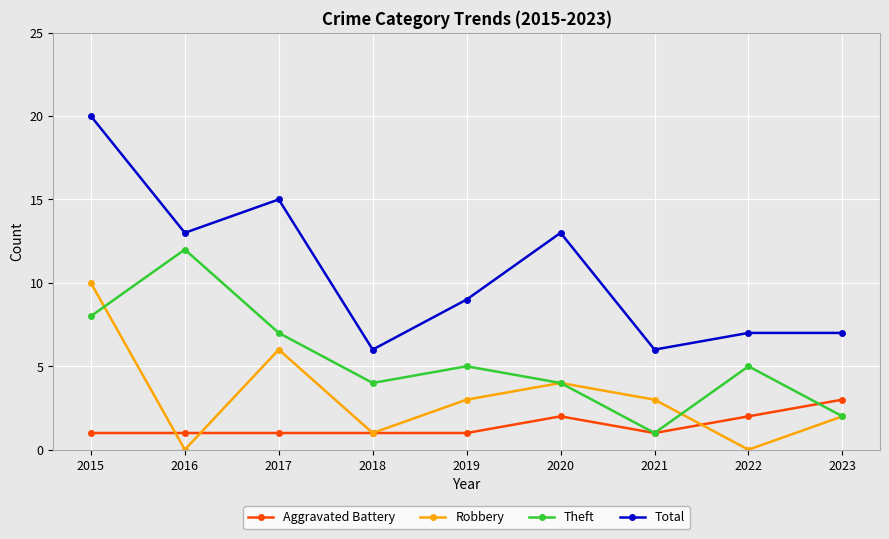

Reading left to right, list all the values displayed in this chart.

Aggravated Battery: 2015=1	2016=1	2017=1	2018=1	2019=1	2020=2	2021=1	2022=2	2023=3
Robbery: 2015=10	2016=0	2017=6	2018=1	2019=3	2020=4	2021=3	2022=0	2023=2
Theft: 2015=8	2016=12	2017=7	2018=4	2019=5	2020=4	2021=1	2022=5	2023=2
Total: 2015=20	2016=13	2017=15	2018=6	2019=9	2020=13	2021=6	2022=7	2023=7